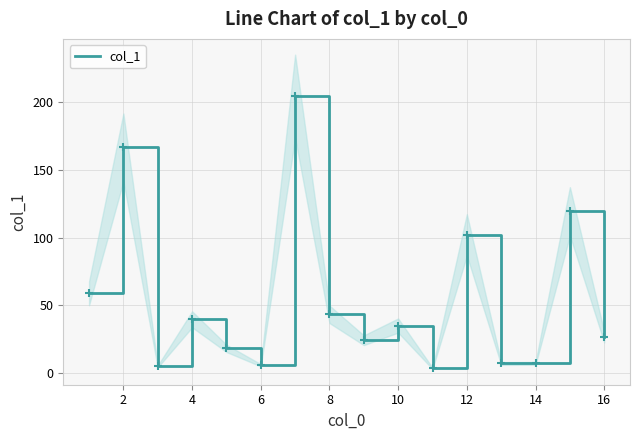

What is the difference between the second highest and minimum values?

163.6